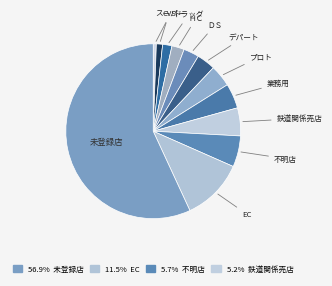

How many segments does this pie chart have?

12